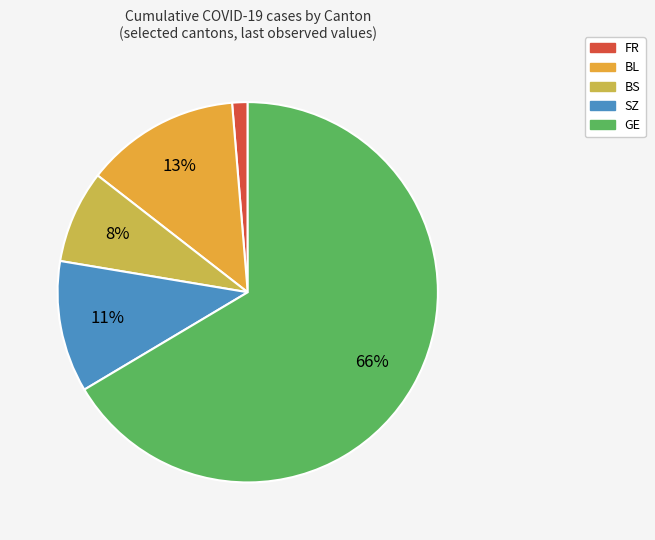

Is there a majority slice in this chart?

Yes